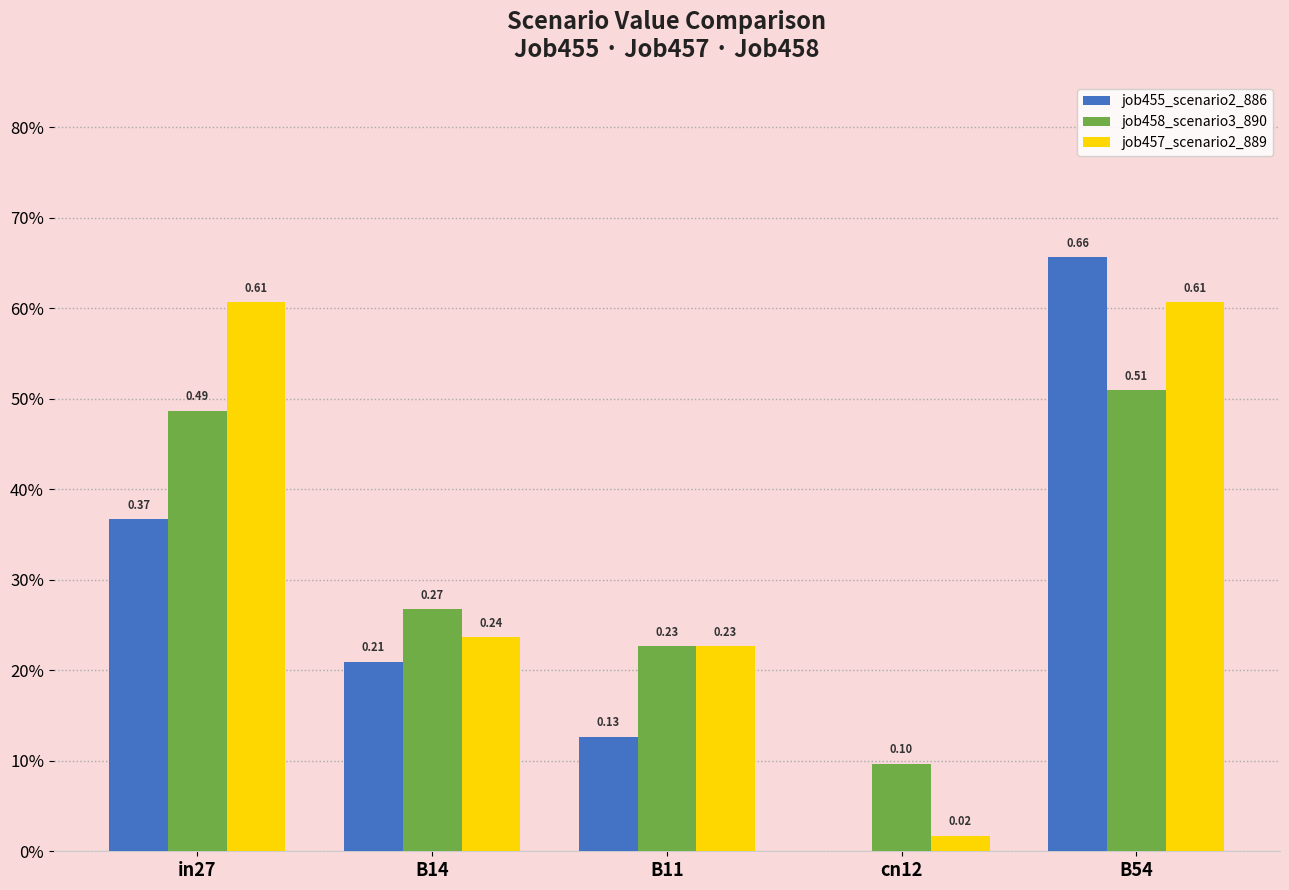

What are all the series names shown in the legend?

job455_scenario2_886, job458_scenario3_890, job457_scenario2_889